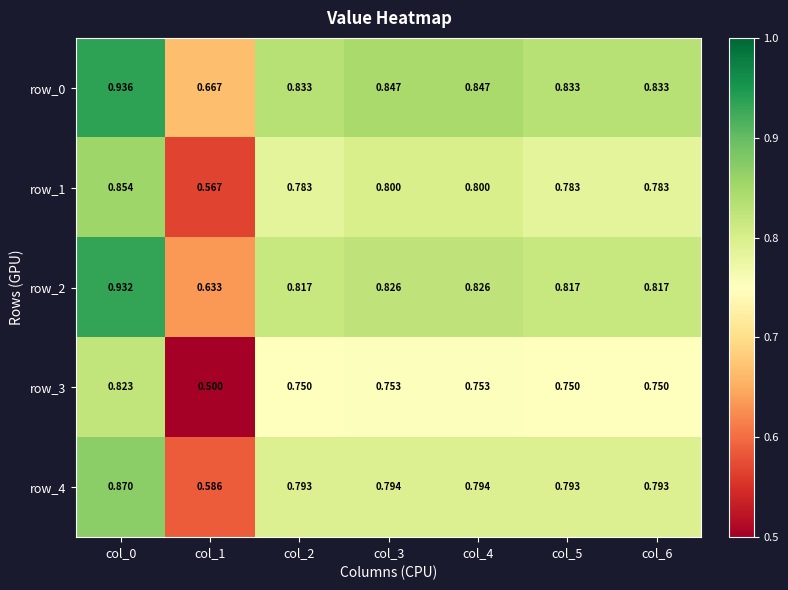

What is the difference between the maximum and minimum values in the row_4 series?

0.3